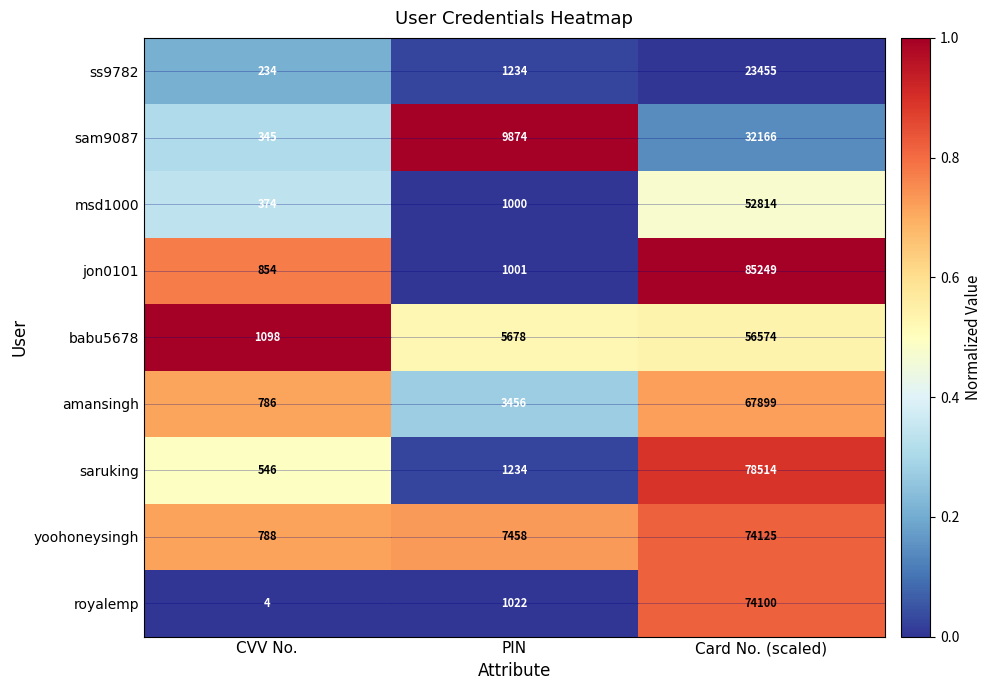

Which series has the largest total across all categories?

jon0101